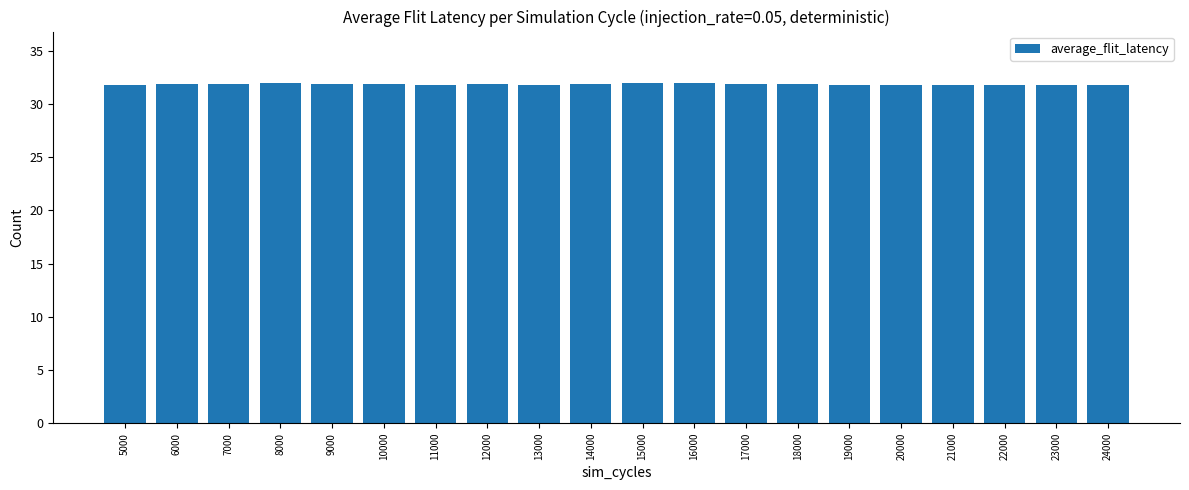

What is the sum of the values at 13000 and 18000?

63.7